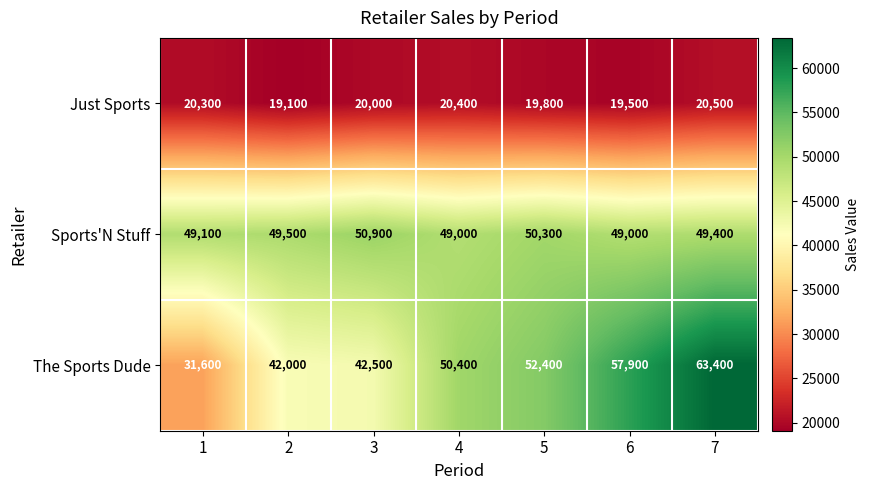

At 2, list the series in order from smallest to largest.

Just Sports, The Sports Dude, Sports'N Stuff